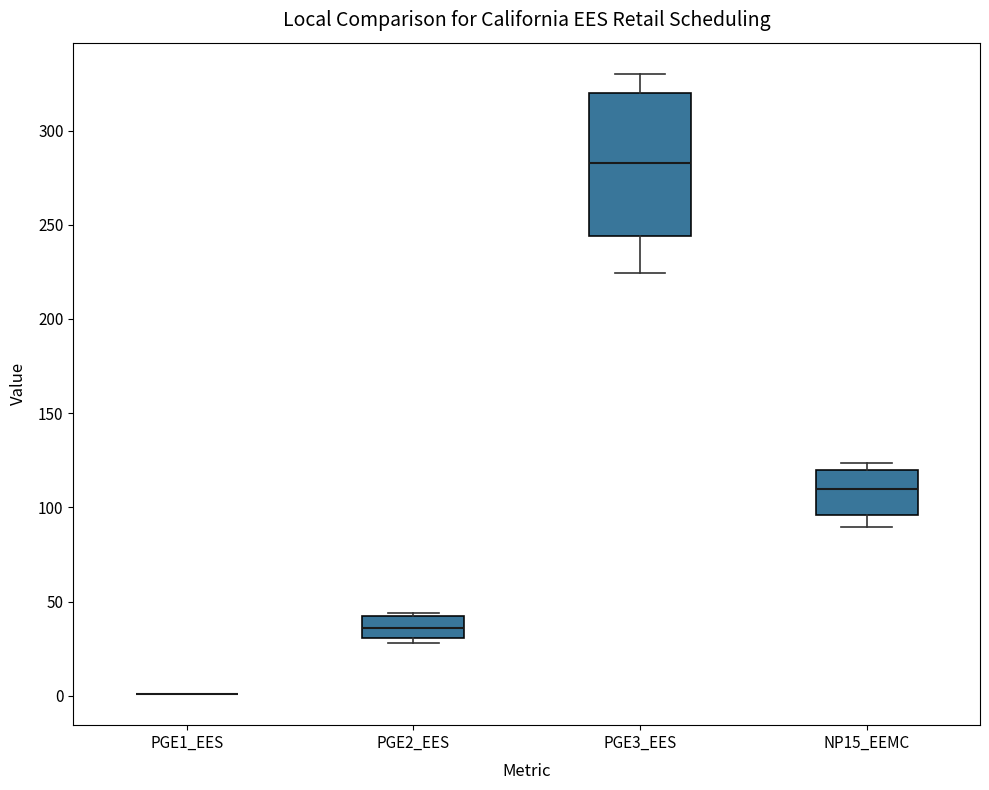

Reading left to right, transcribe this box plot: for each box, give where its median line is, the range the box spans, and where its two whiskers end, as read against the y-axis. The values are not printed on the chart, so give them approximately, as read against the axis.

PGE1_EES: box collapsed to a line at 0, whiskers 0 to 0
PGE2_EES: median 35, box 30 to 40, whiskers 30 (just below the box's lower edge) to 45
PGE3_EES: median 285, box 245 to 320, whiskers 225 to 330
NP15_EEMC: median 110, box 95 to 120, whiskers 90 to 125